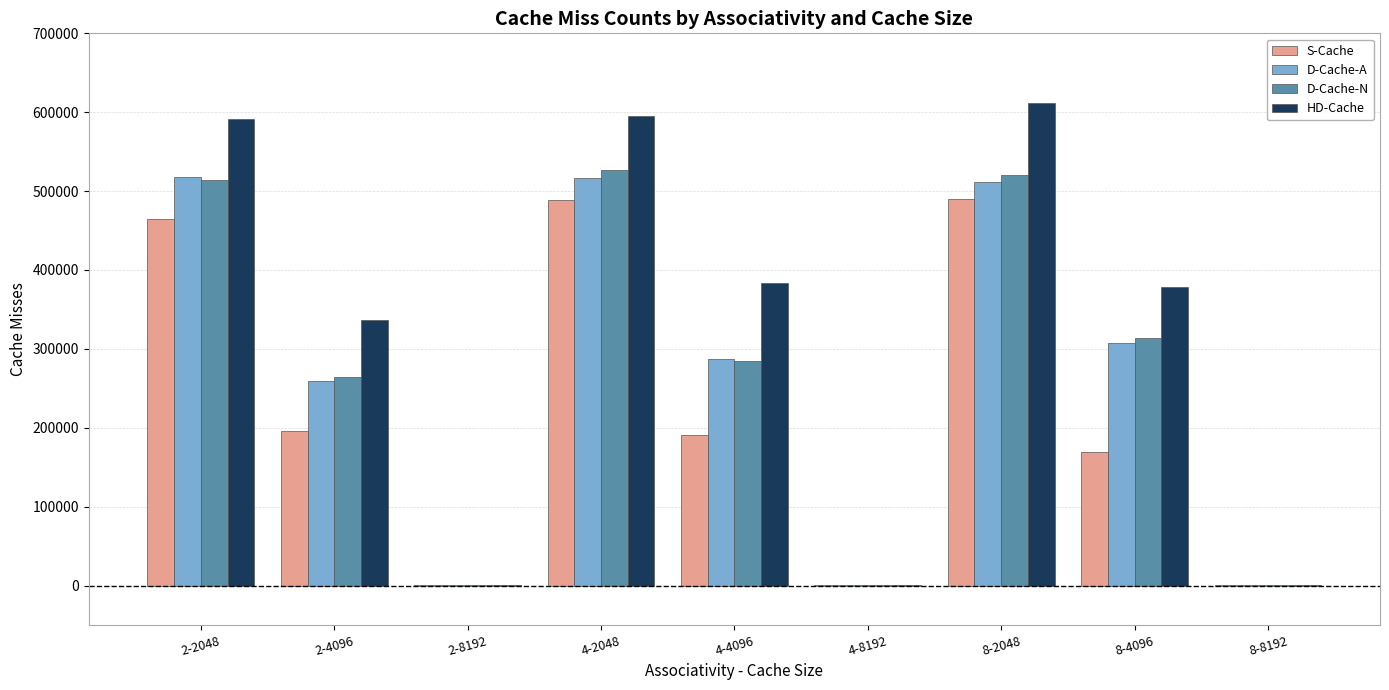

Which series changed the most between 2-8192 and 4-4096?

HD-Cache